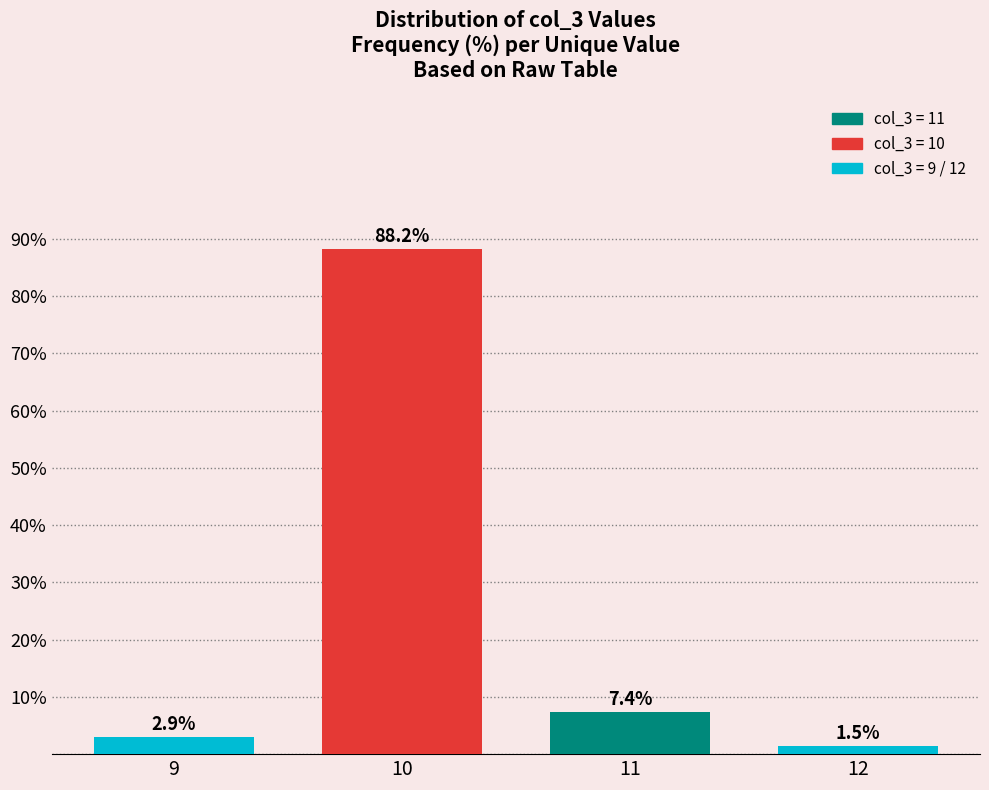

Which has a higher value, 12 or 10?

10